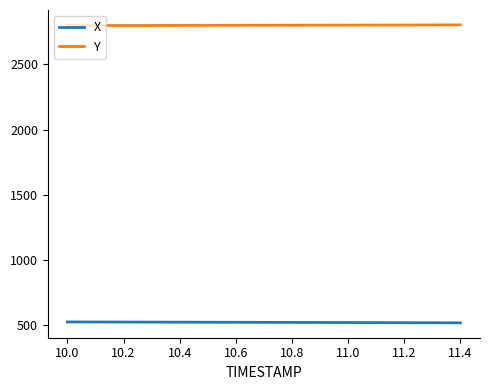

True or false: X and Y intersect in this chart.

False